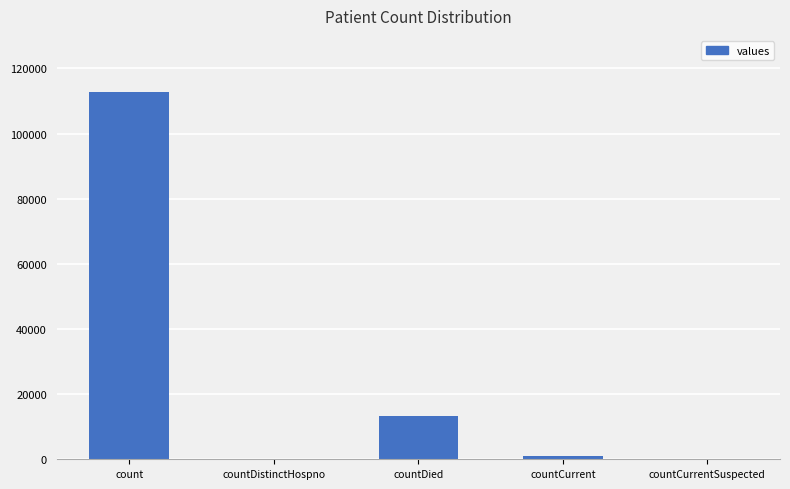

How many data points does each series have?

5